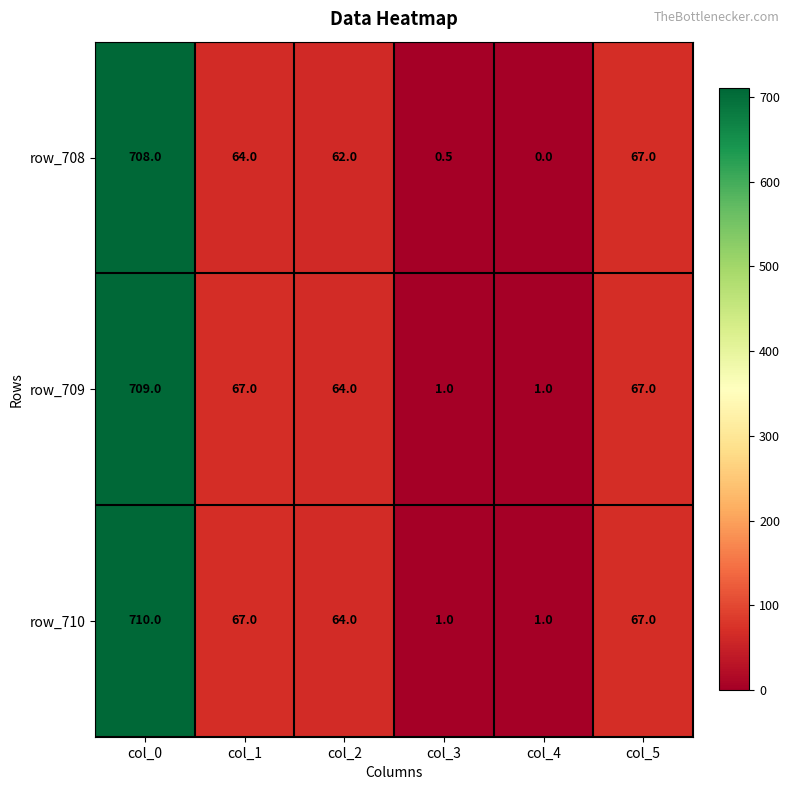

What is the approximate value of row_710 at col_3?

1.0